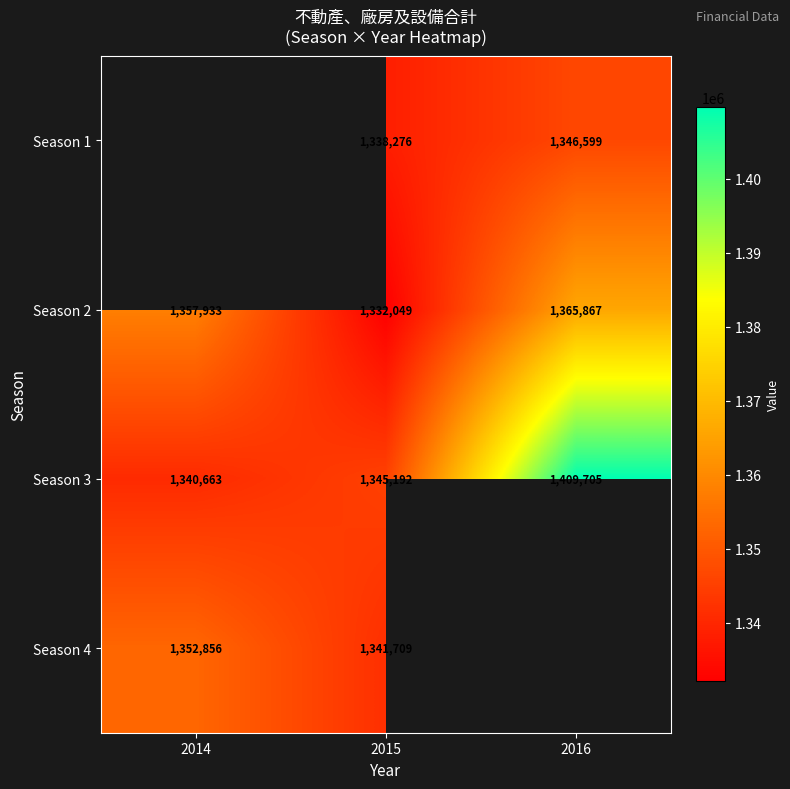

Is it true that Season 4 equals 496194 at 2015?

False